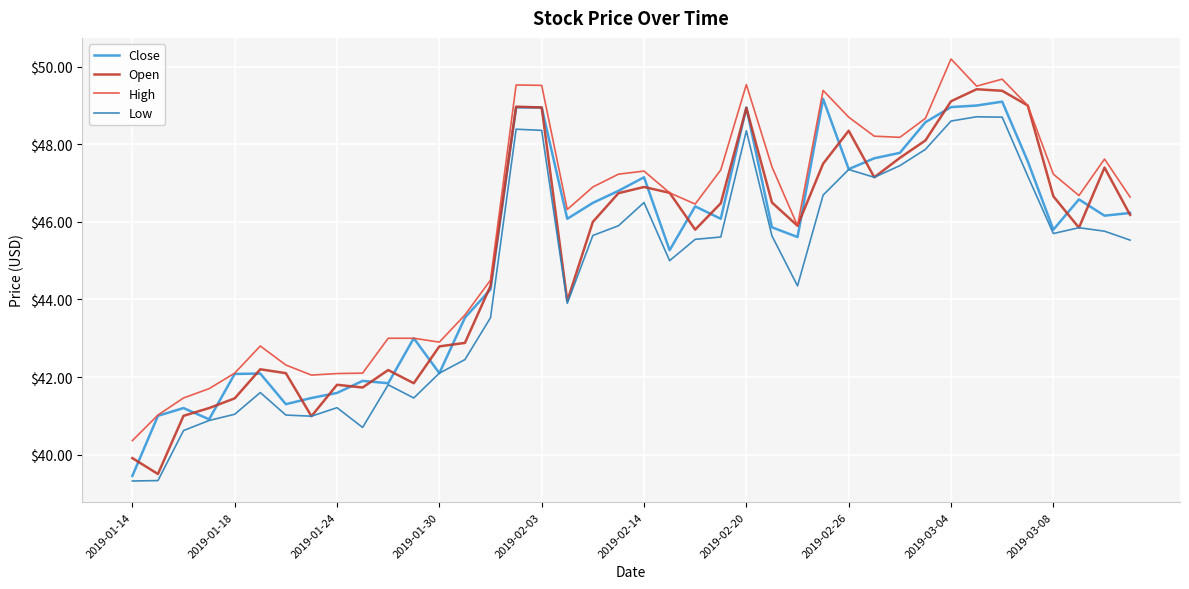

What is the maximum value for Open?

49.4